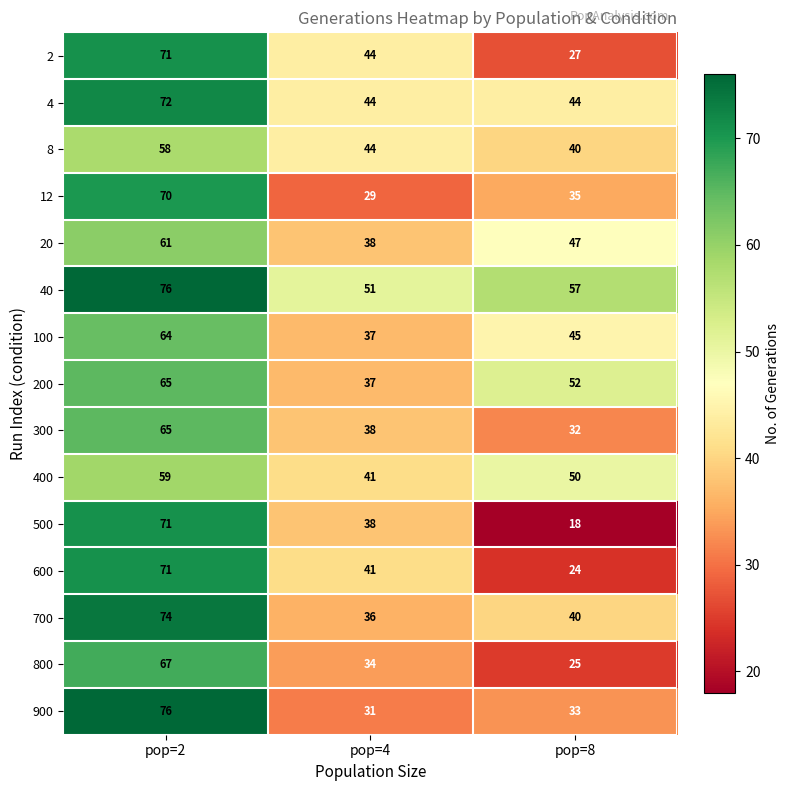

Which series changed the most between pop=2 and pop=8?

500